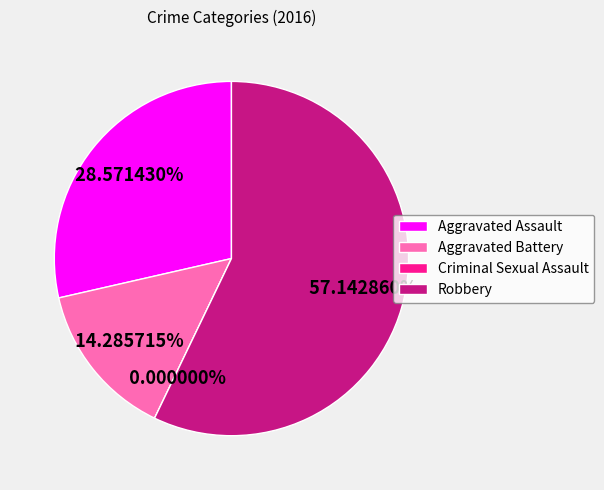

Is there any slice that represents more than half of the pie?

Yes